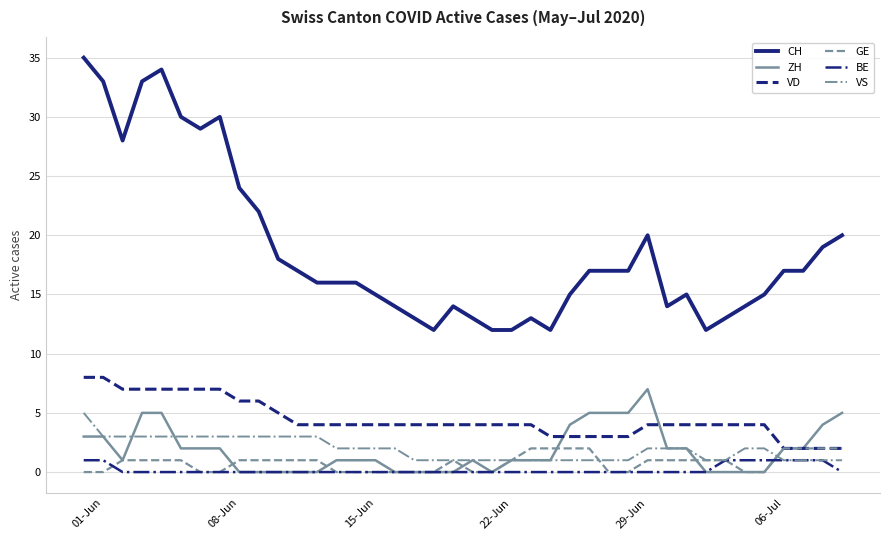

Rank the series by their maximum value, from lowest to highest.

BE, GE, VS, ZH, VD, CH